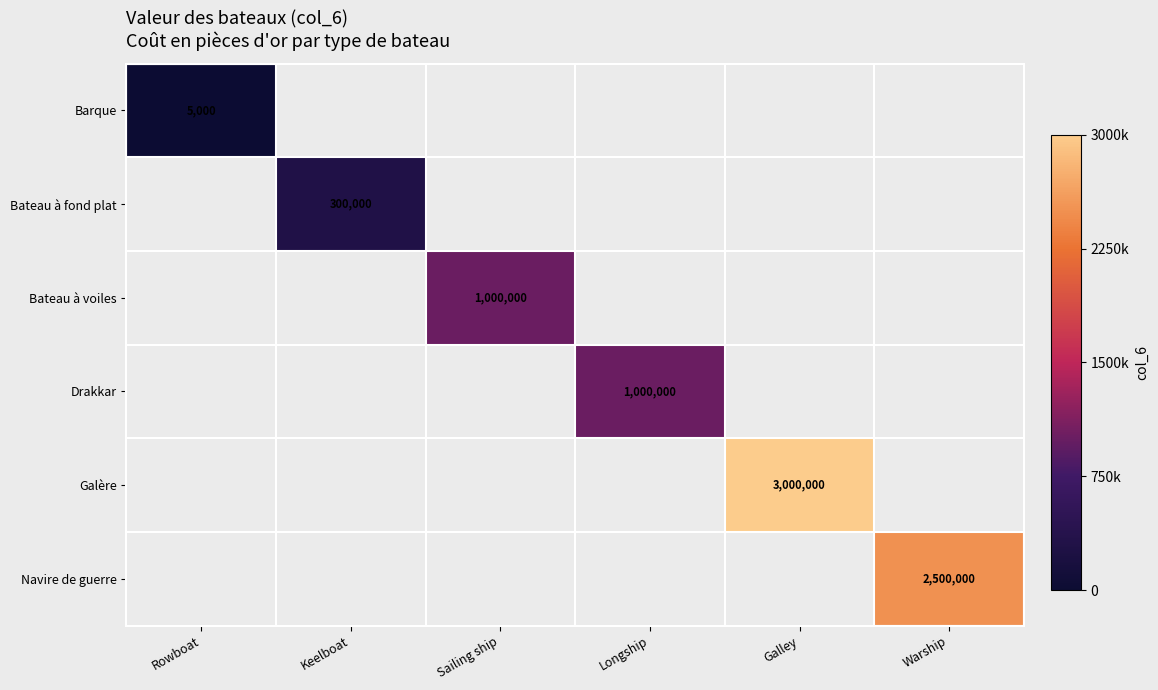

The Navire de guerre series shows 2500000 at Warship. True or false?

True